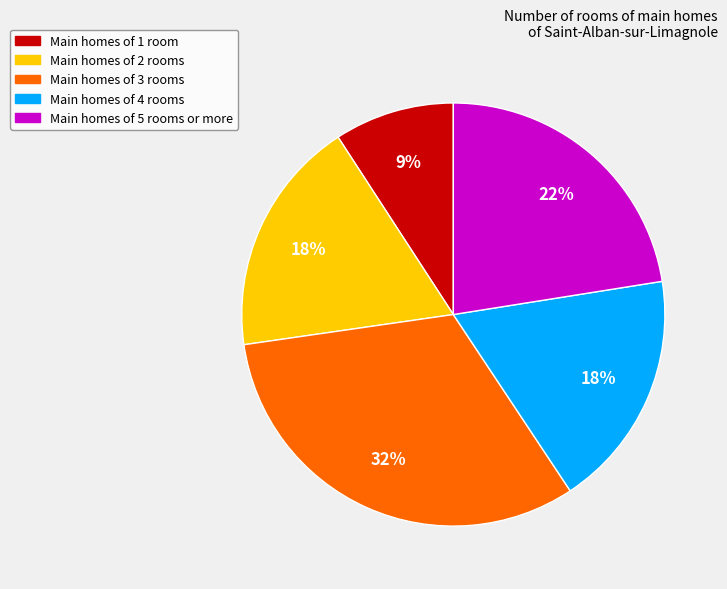

Is the sum of Main homes of 1 room and Main homes of 5 rooms or more greater than half?

No